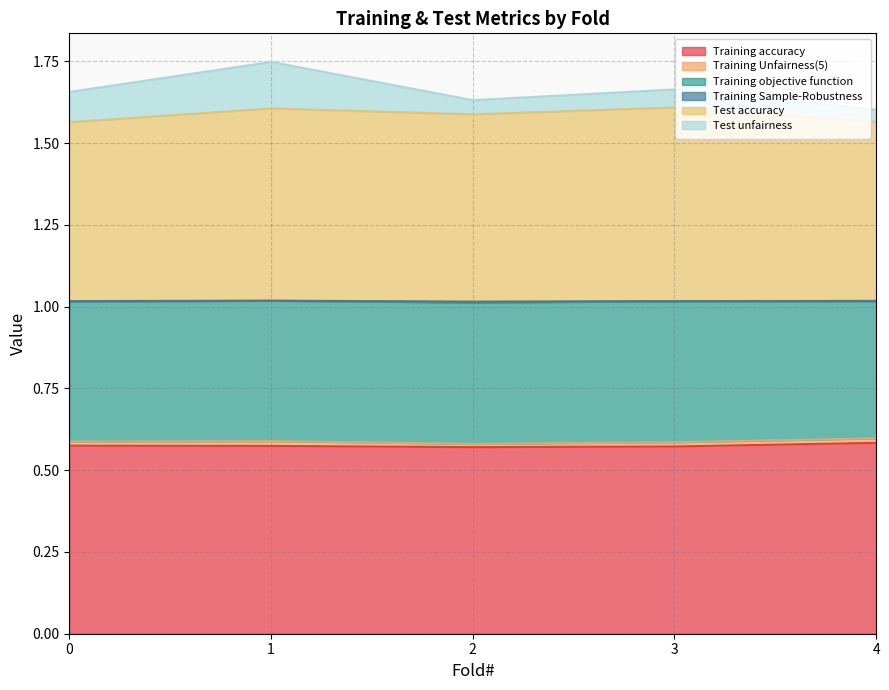

True or false: Test accuracy and Training Unfairness(5) intersect in this chart.

False